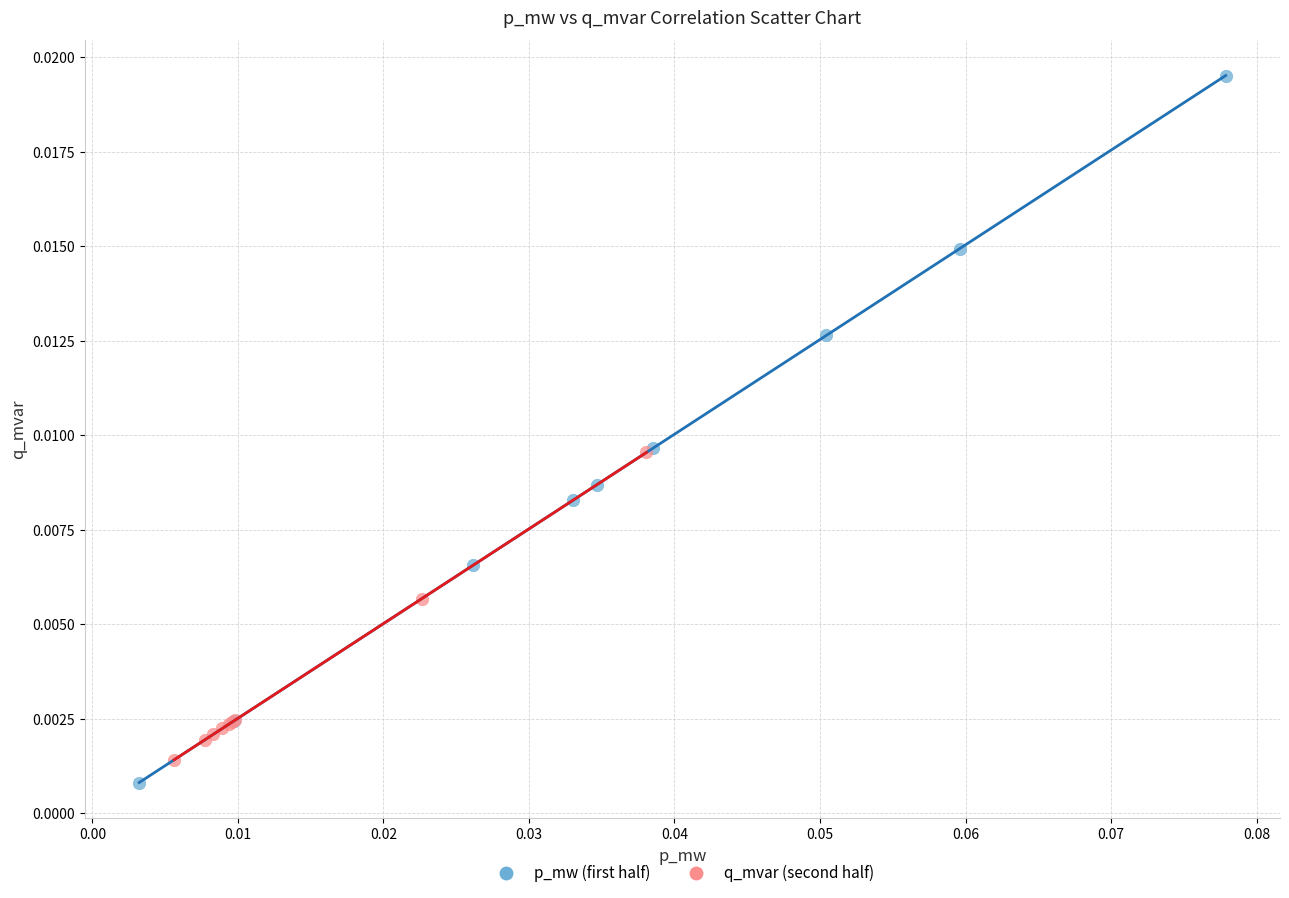

Which series contains the highest Y value?

p_mw (first half)